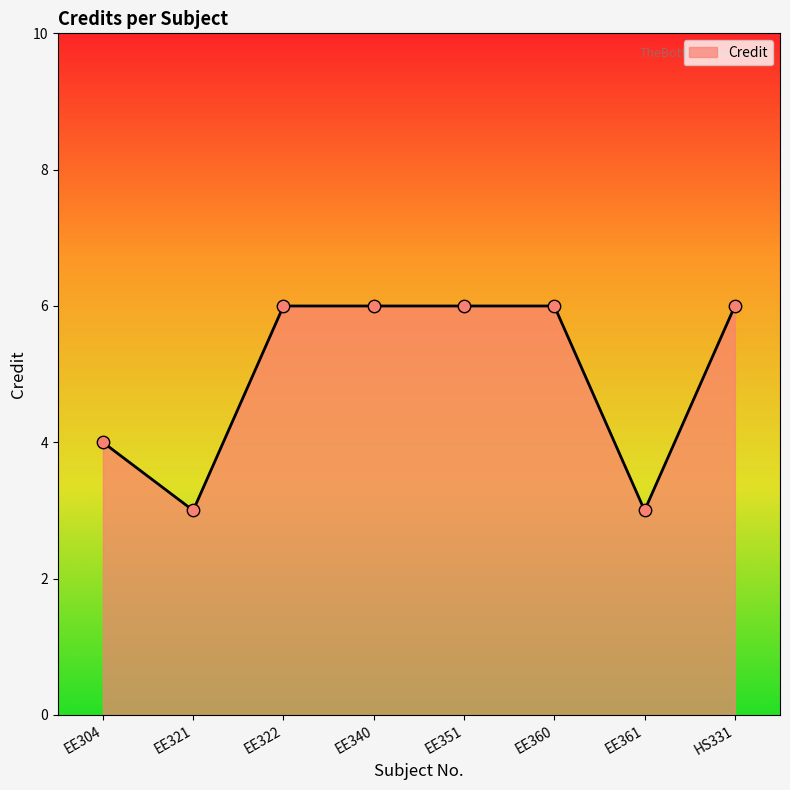

What is the change in value from EE304 to EE360?

+2